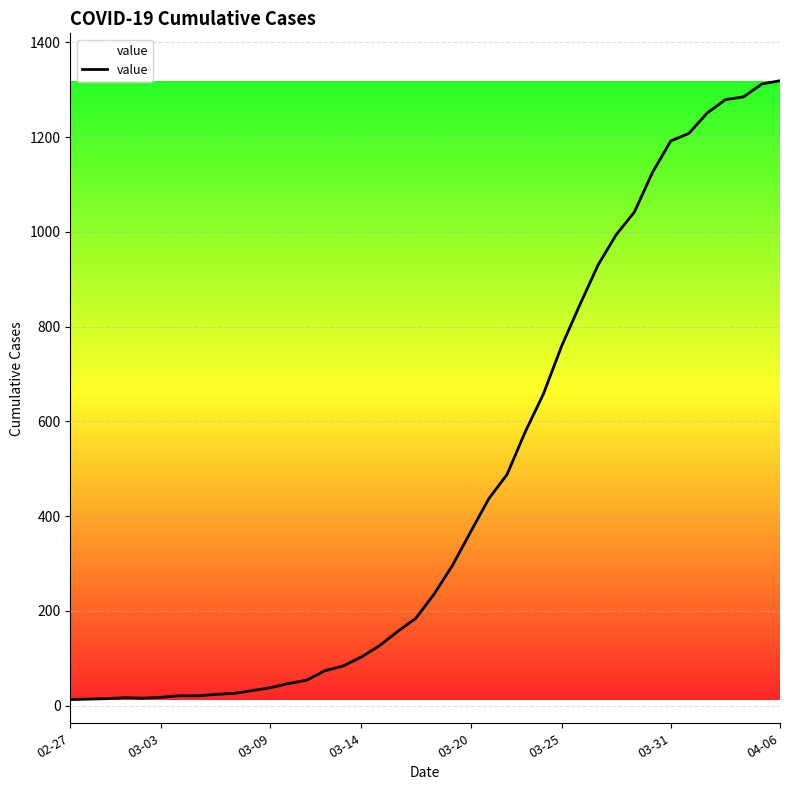

What is the greatest value displayed?

1319